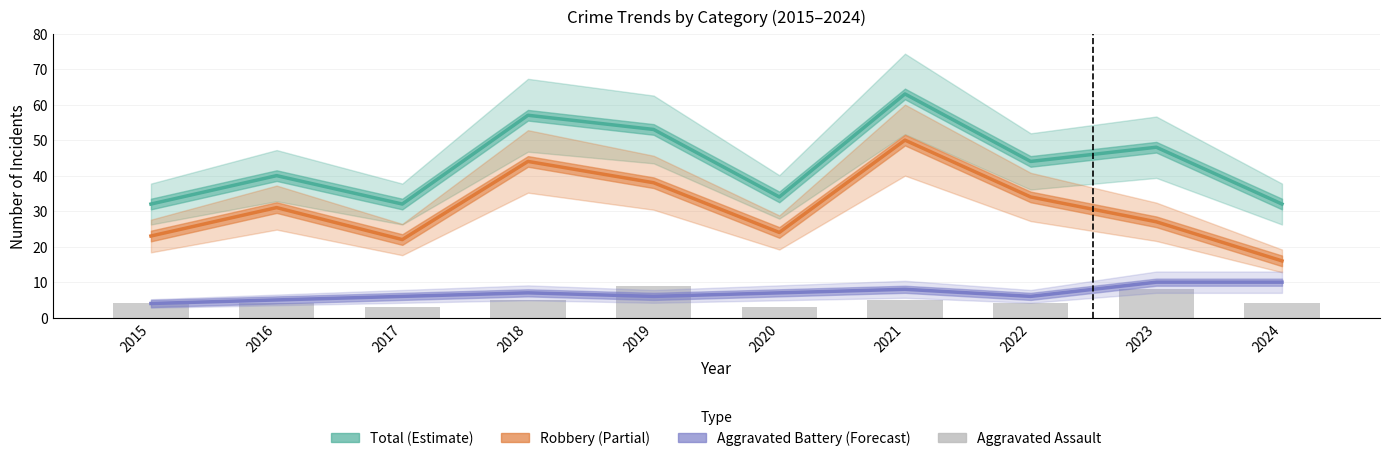

Are the bars horizontal?

No